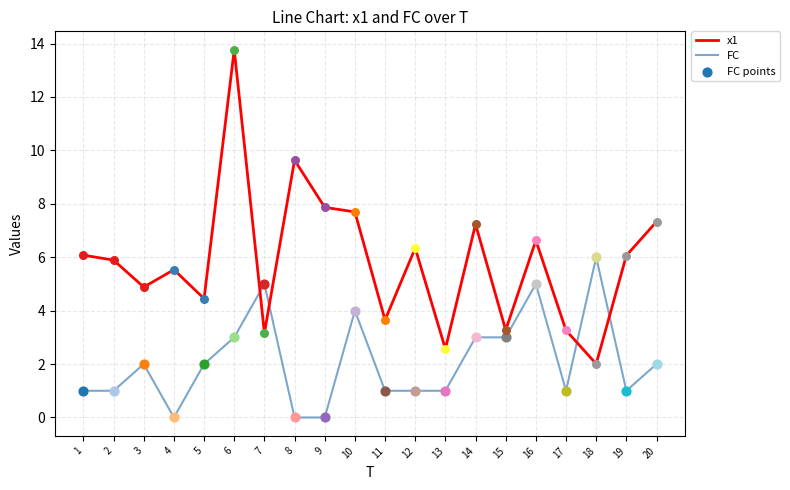

List the series in order of their overall mean, highest first.

x1, FC